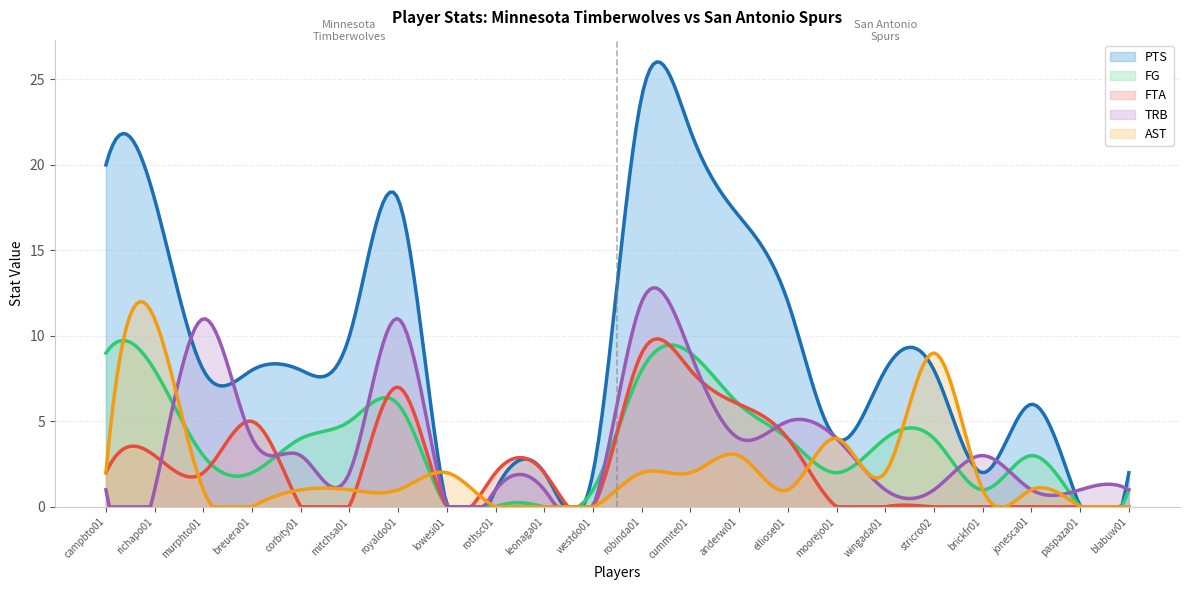

Where is TRB nearest to the value 6?

elliose01